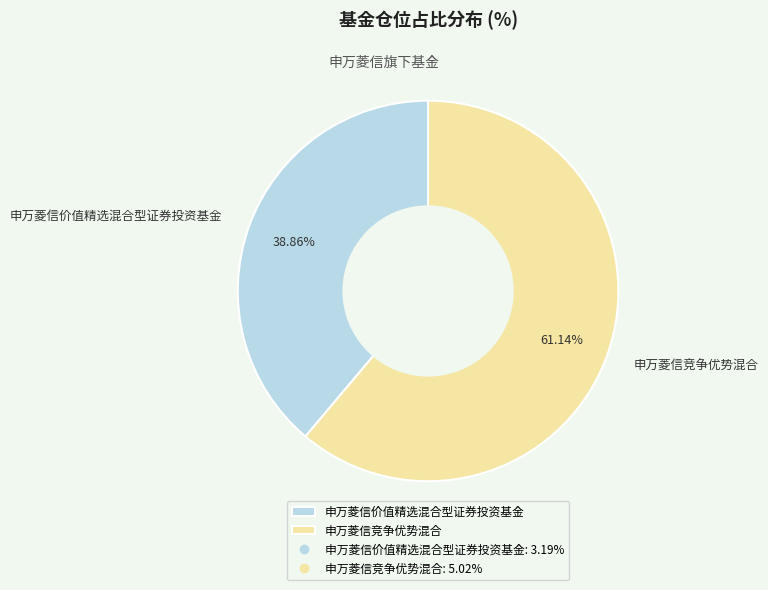

What percentage is the 申万菱信价值精选混合型证券投资基金 slice, to the nearest percent?

39%